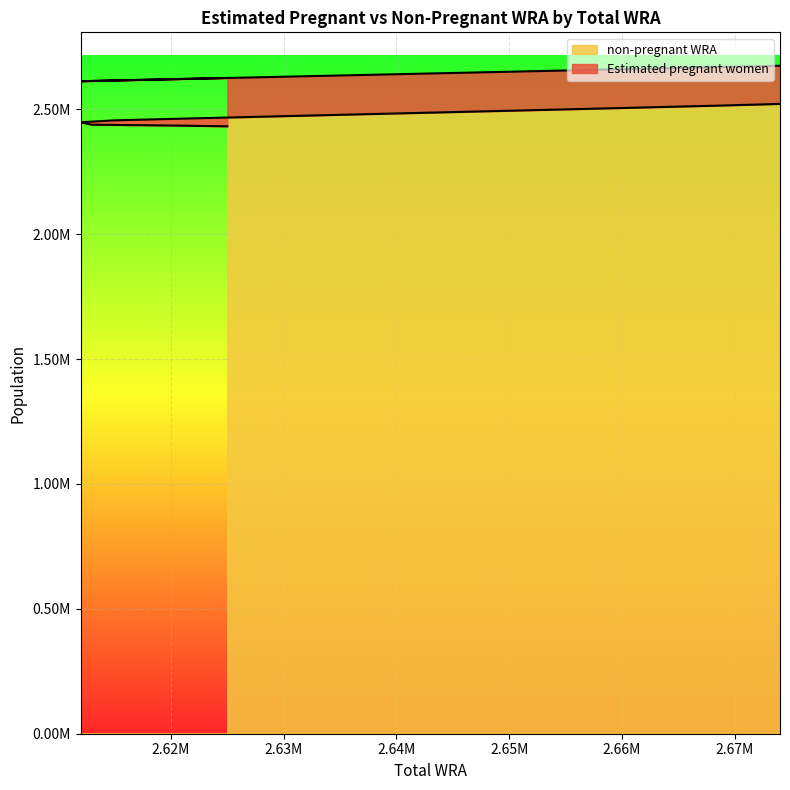

Which has a higher value, 2655000 or 2621000?

2655000